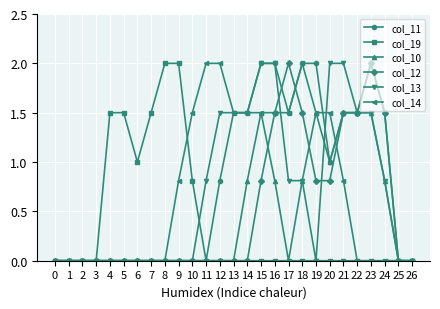

The col_10 series shows -0.9 at 8. True or false?

False